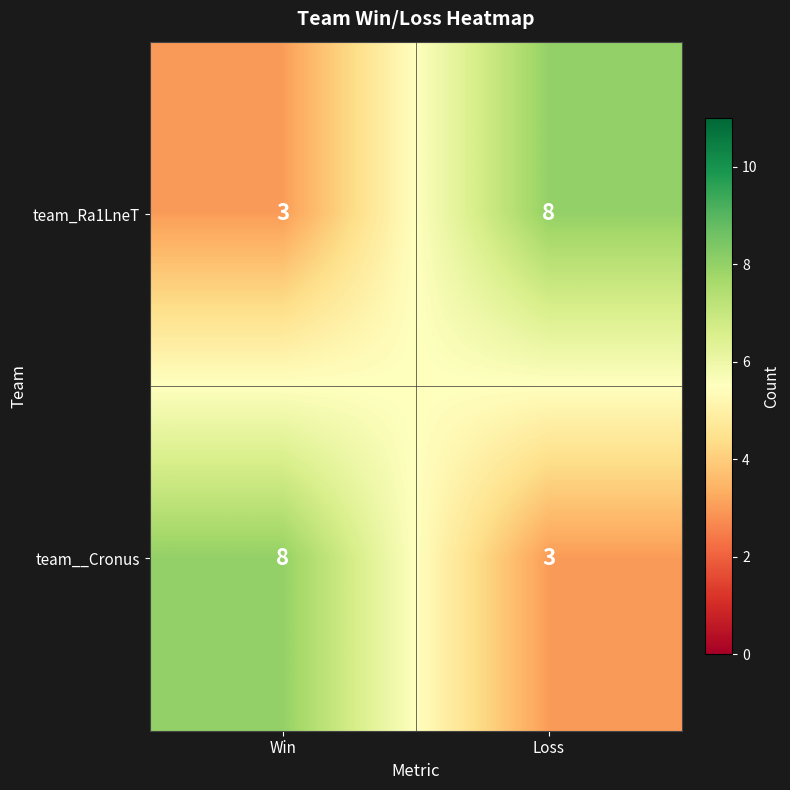

What is the total value across all series at Loss?

11